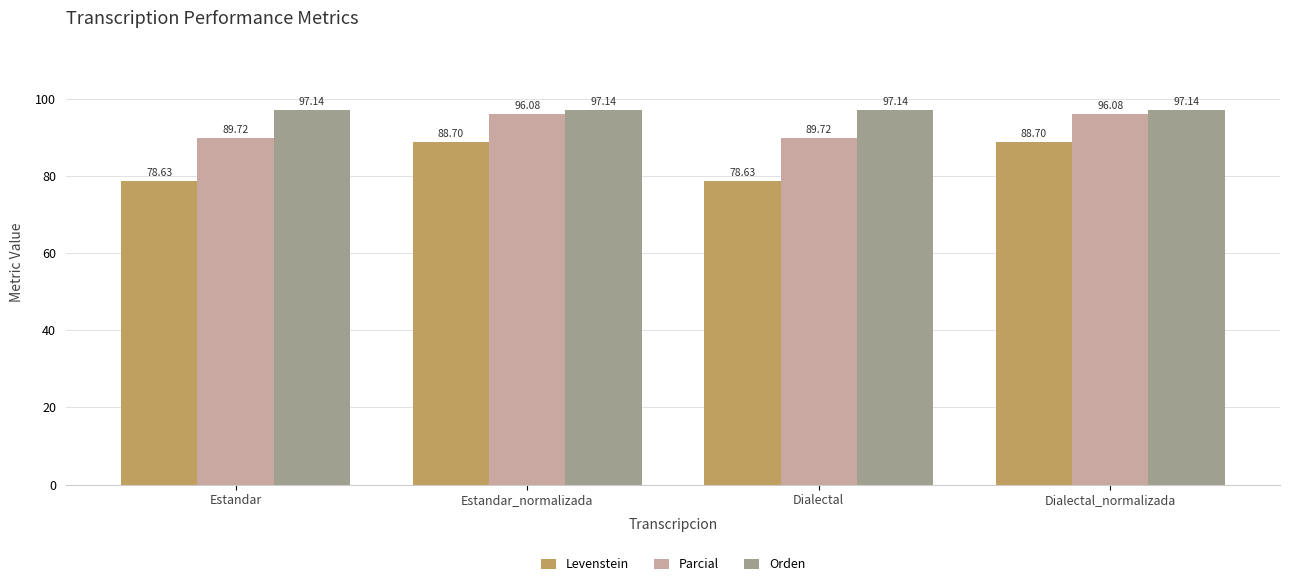

What are all the series names shown in the legend?

Levenstein, Parcial, Orden